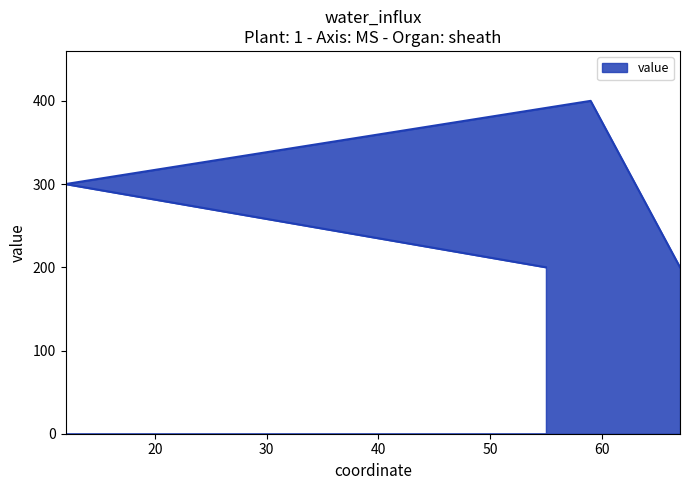

Which label corresponds to the smallest value in the chart?

55